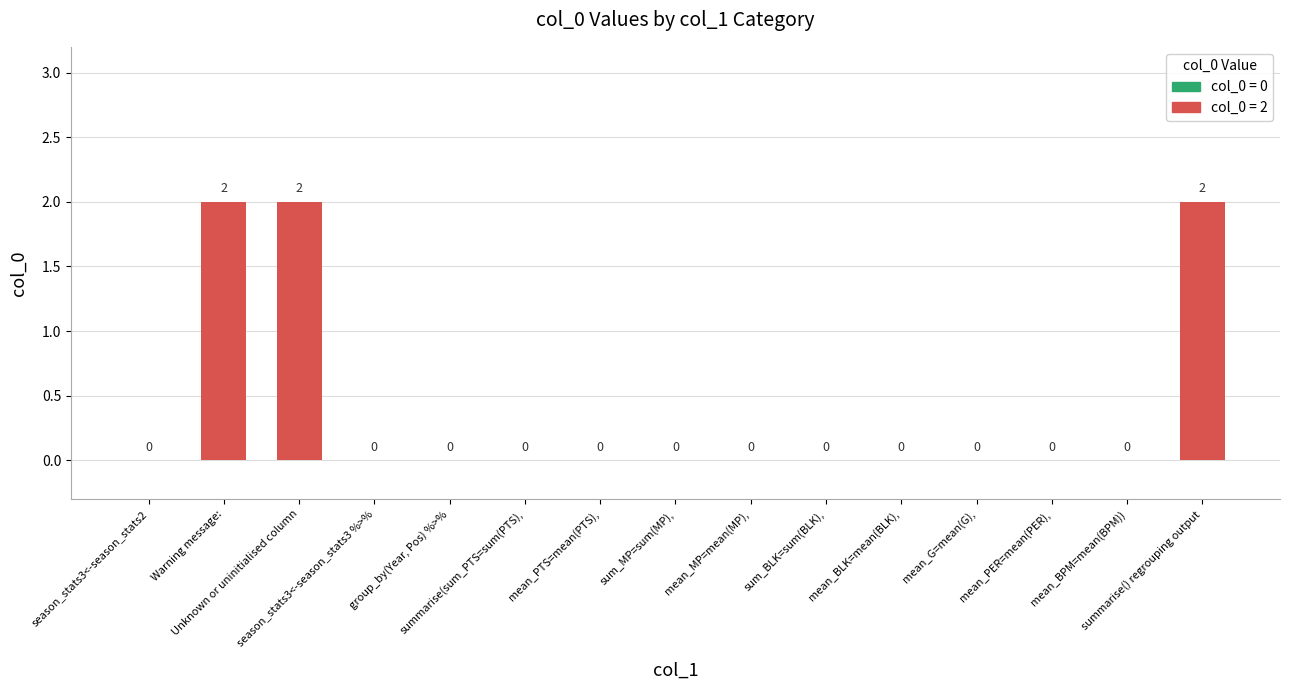

True or false: the data shows 0 at summarise(sum_PTS=sum(PTS),.

True